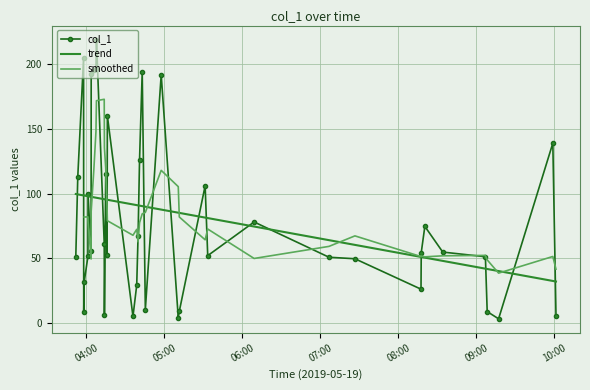

Between 2019-05-19 09:08:23 and 2019-05-19 03:57:55, which is larger?

2019-05-19 09:08:23